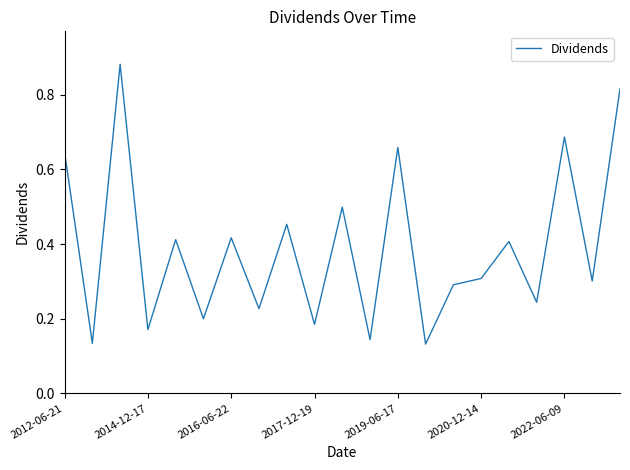

What is the smallest value displayed?

0.1